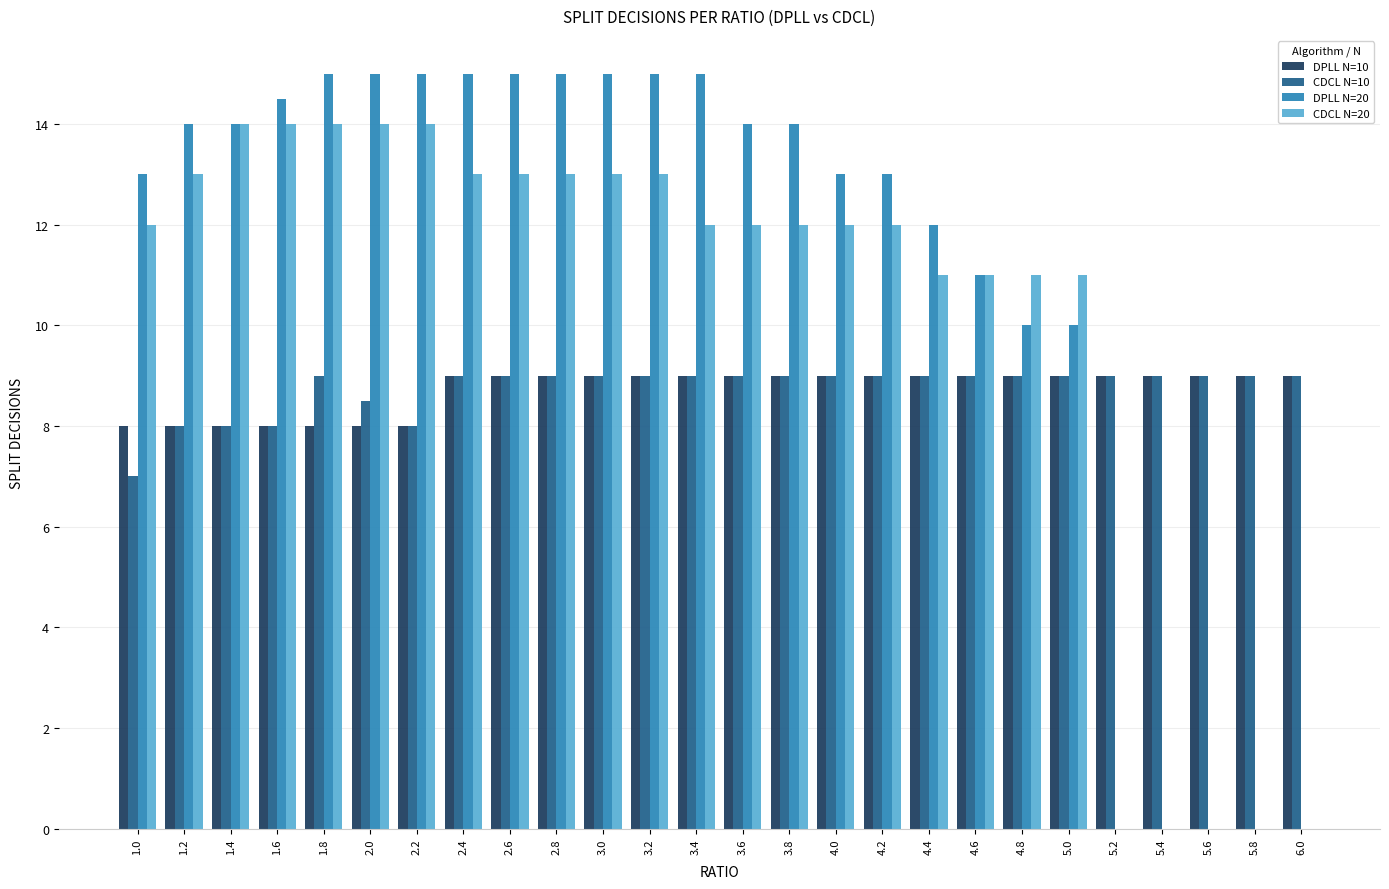

The DPLL N=20 series shows 14.0 at 1.4. True or false?

True